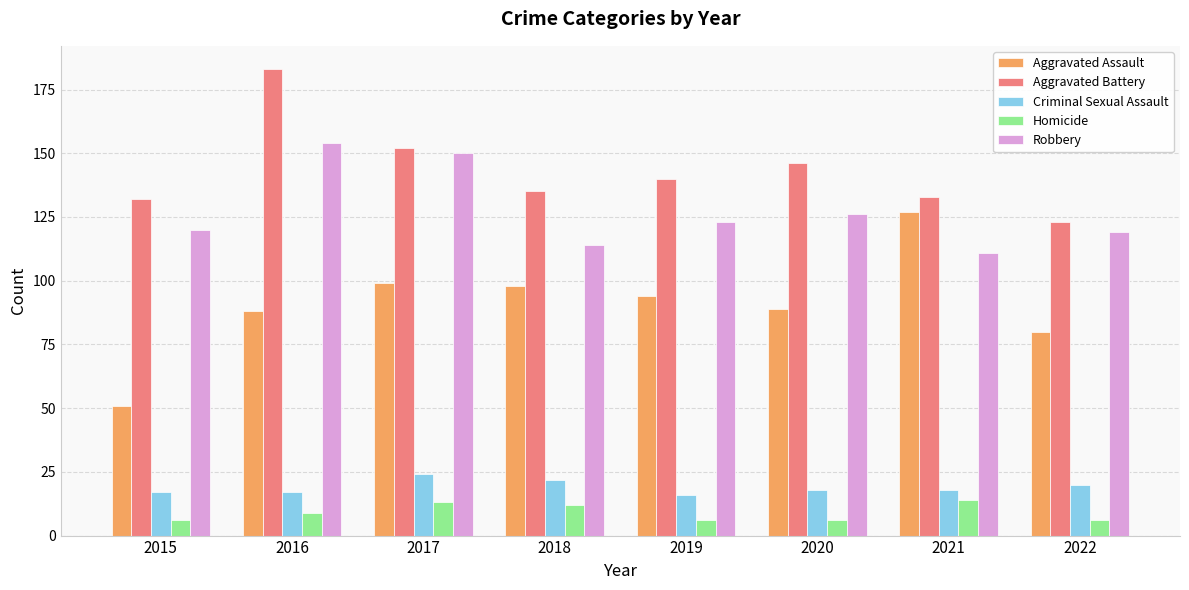

How many data points does each series have?

8